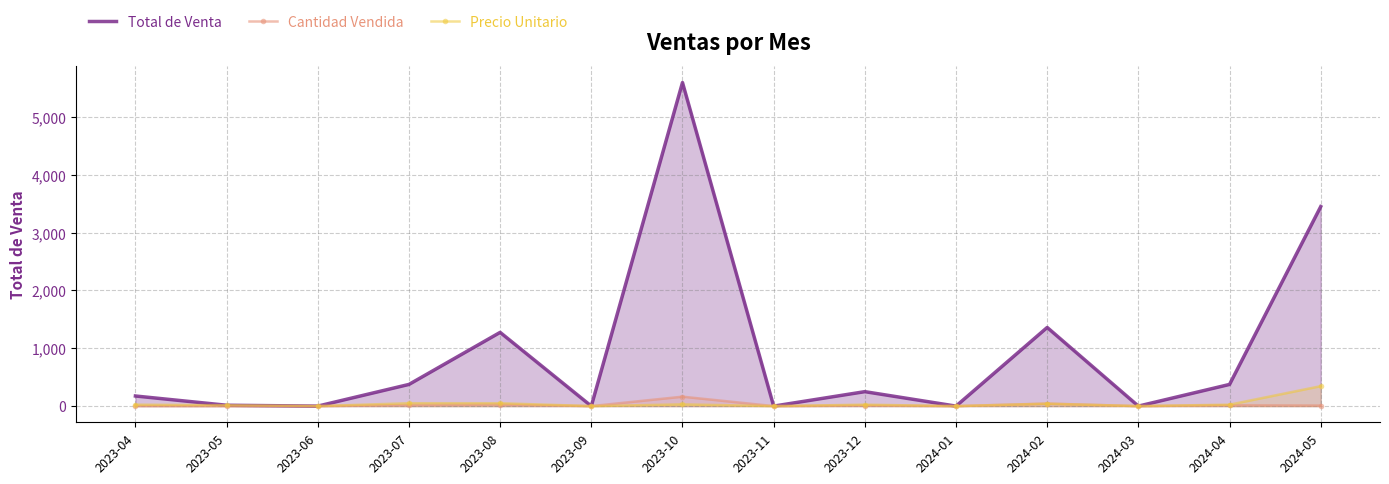

How many data points in Cantidad Vendida are above 10?

5